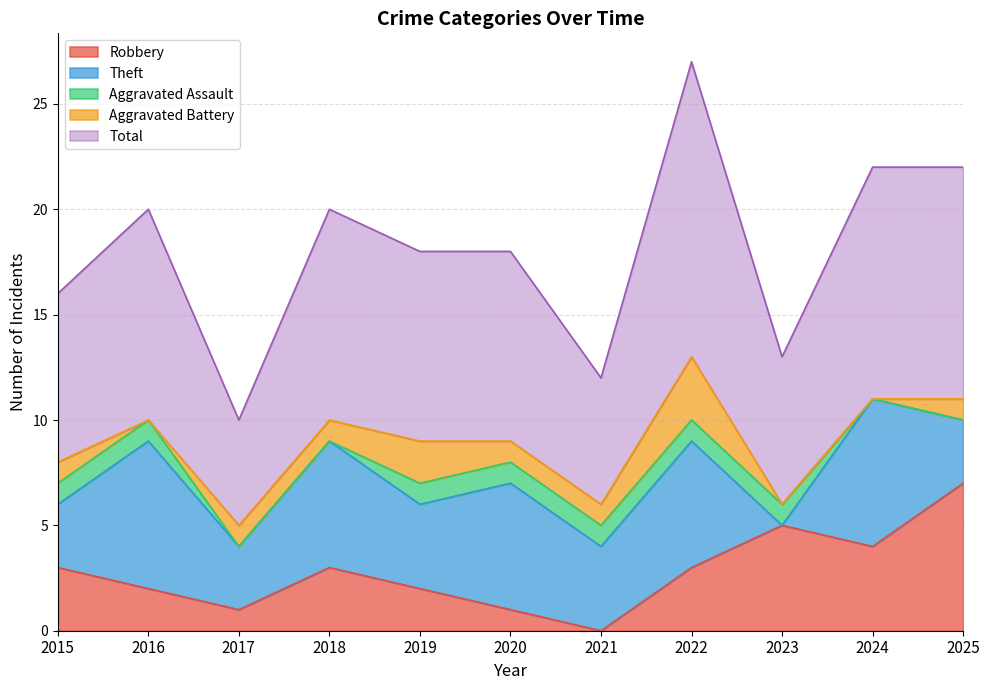

At how many categories does at least one series exceed 6?

9